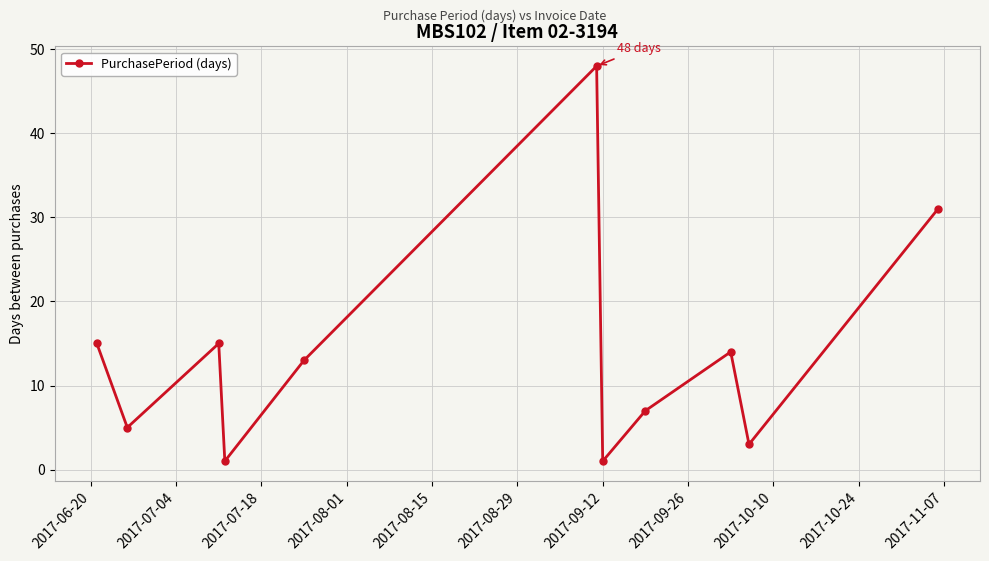

What is the average value?

14